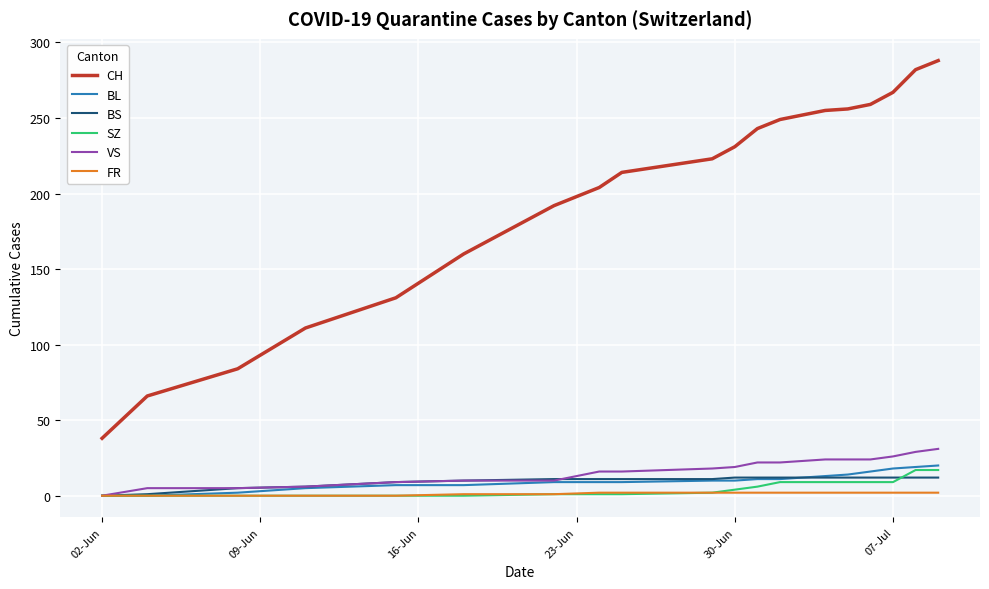

What is the maximum value shown in the chart?

288